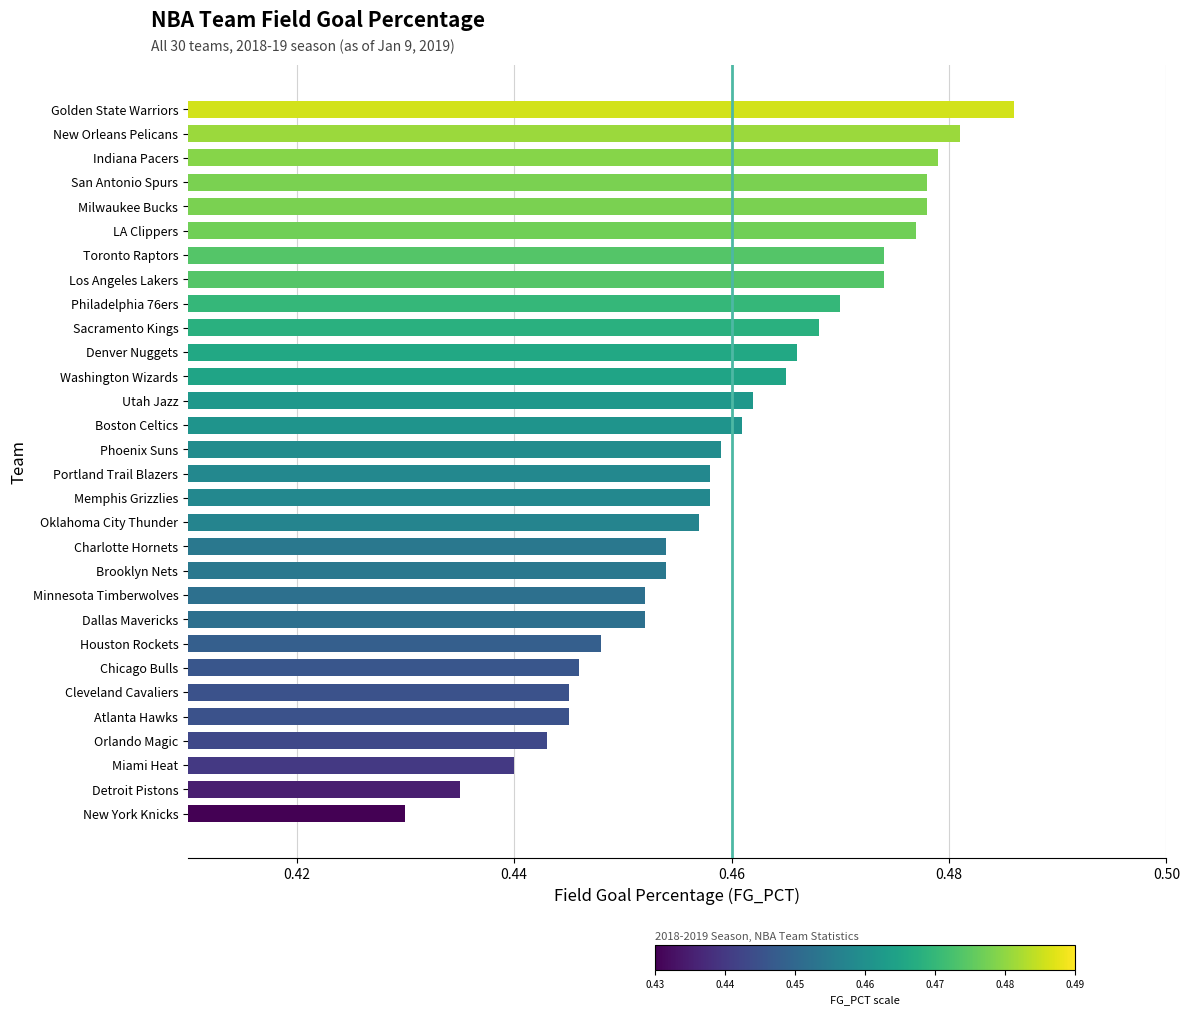

Which category has the highest value across all series?

Golden State Warriors